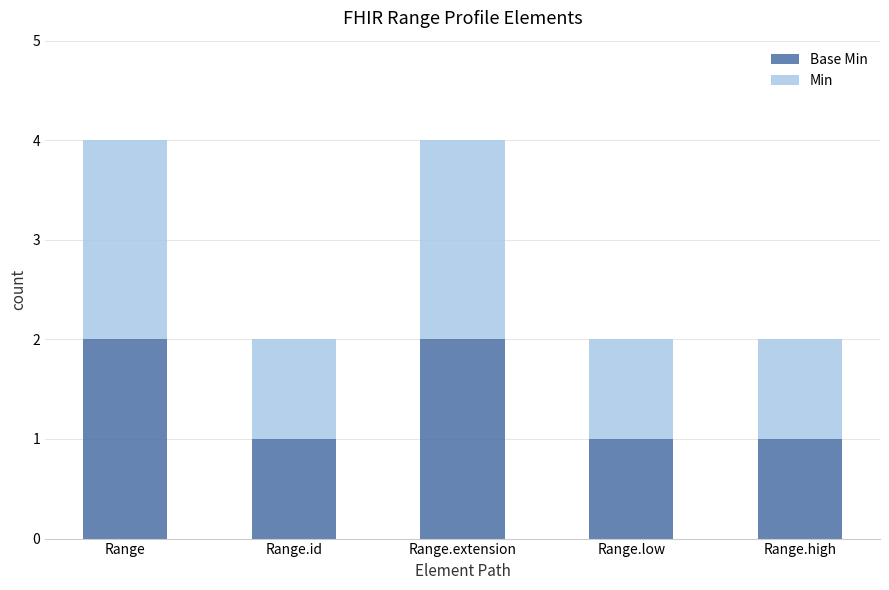

What are all the series names shown in the legend?

Base Min, Min